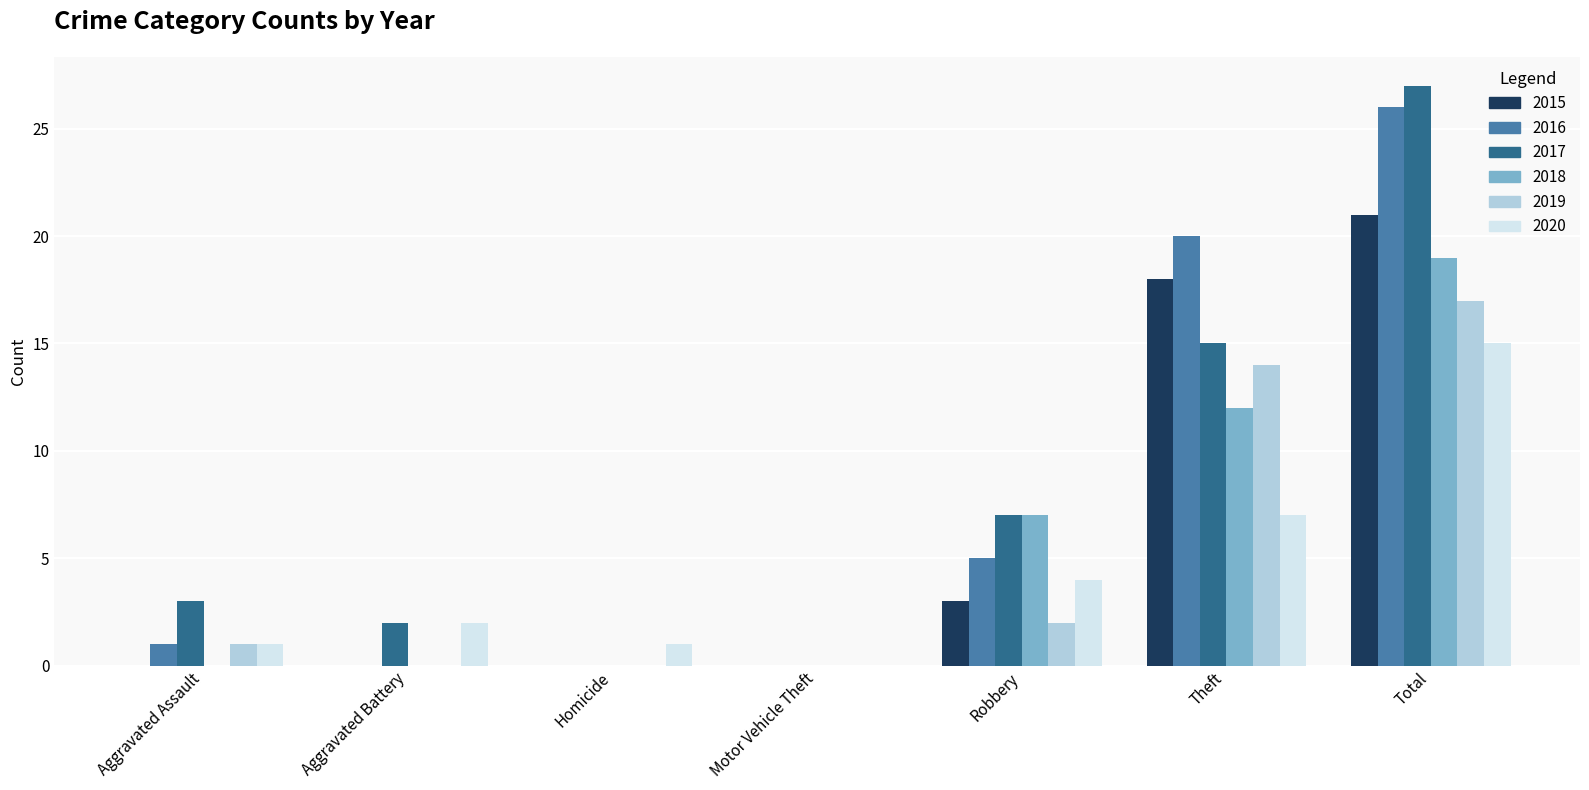

Which series has the largest total across all categories?

2017